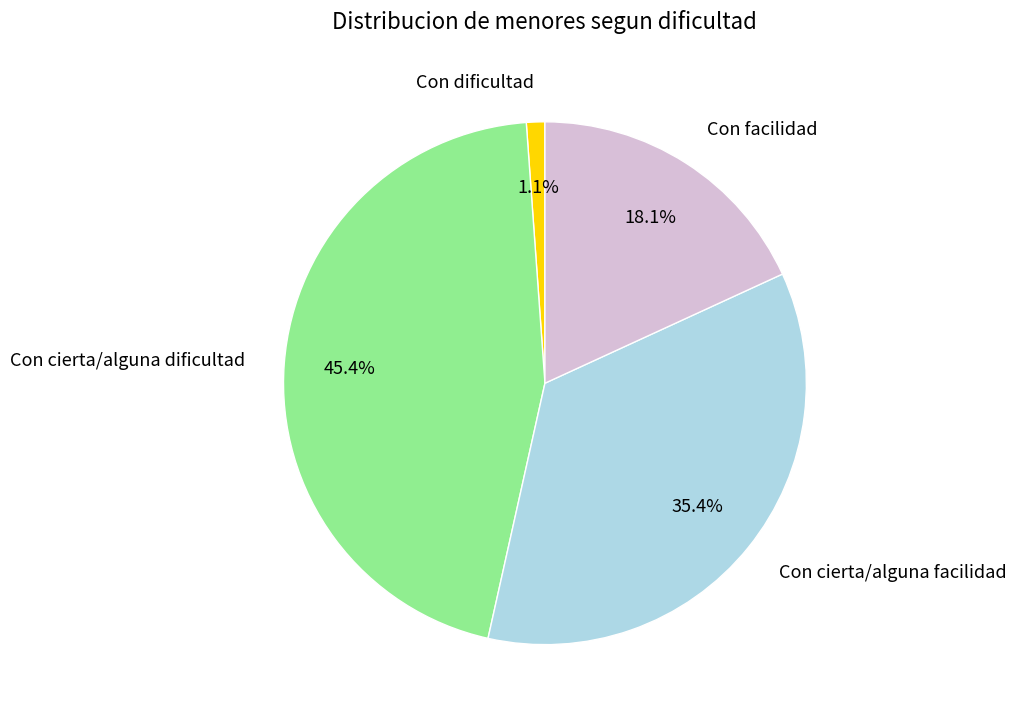

Is it true that Con cierta/alguna dificultad is 51% of the pie?

False